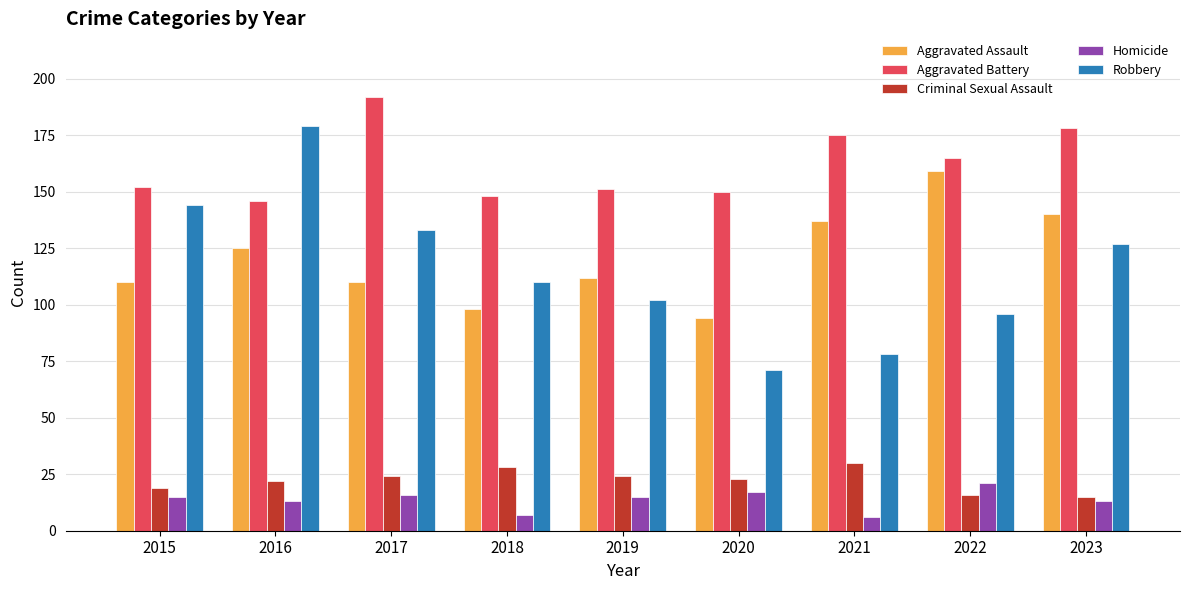

What is the value of the Aggravated Assault bar at the 1st from the left?

110